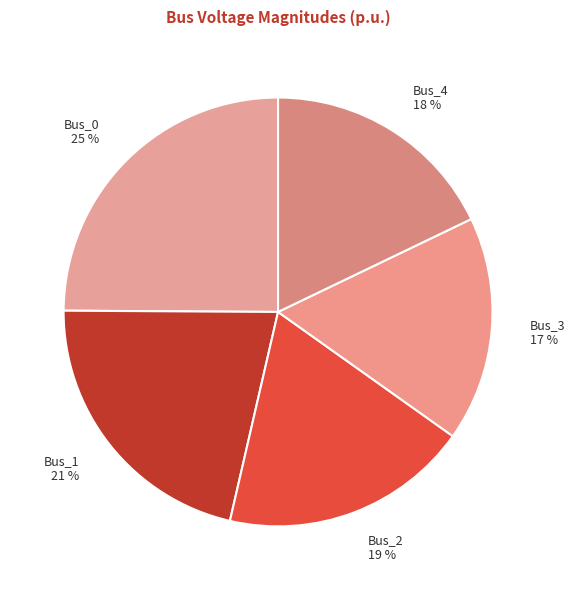

Which has a higher value, Bus_1 or Bus_4?

Bus_1